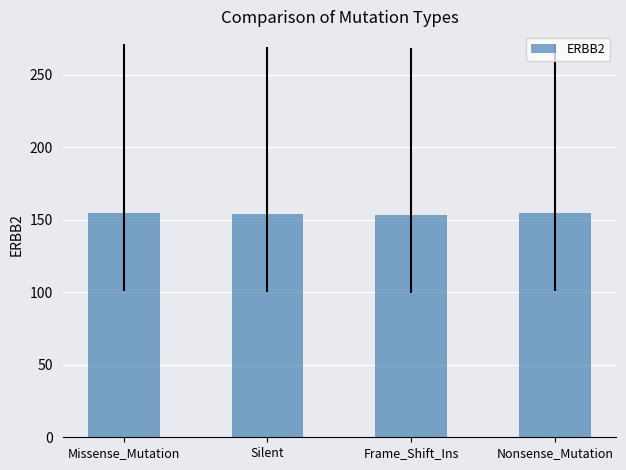

What is the approximate value at Missense_Mutation?

154.9